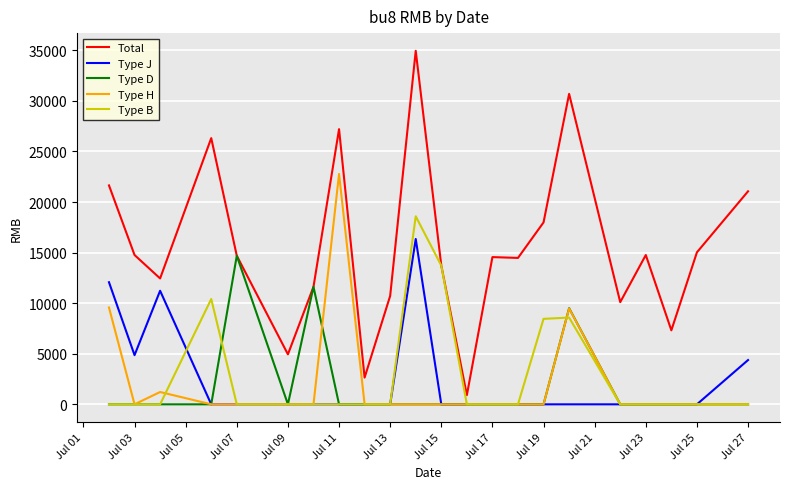

Which series has the largest total across all categories?

Total